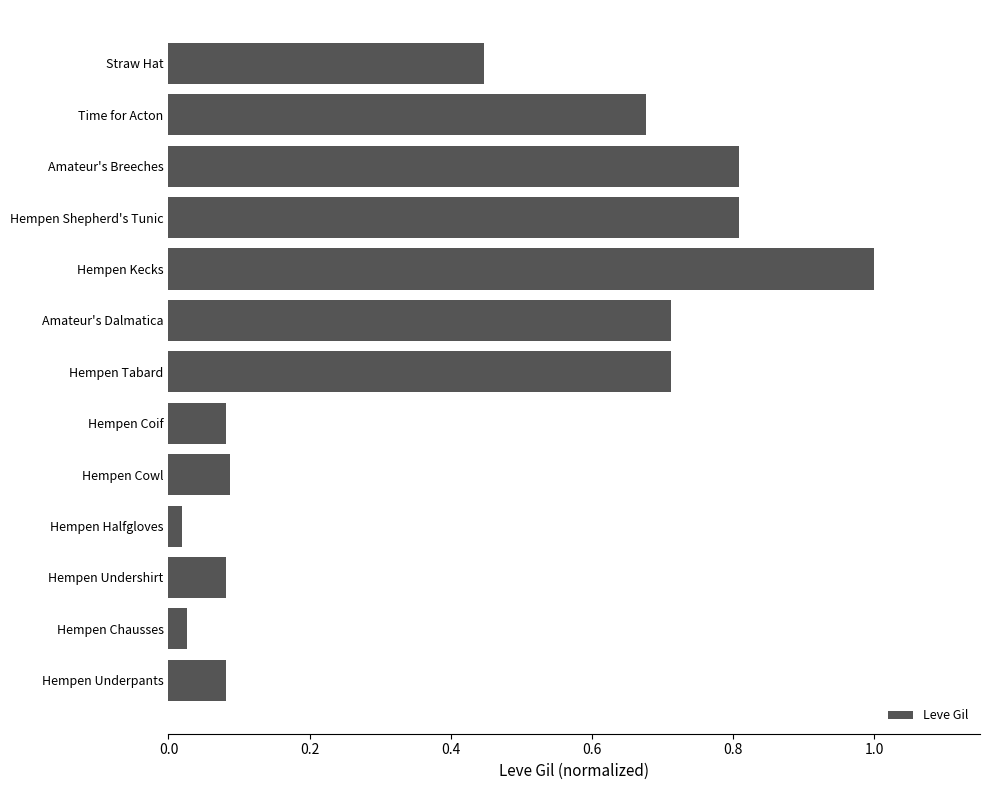

What is the change in value from Hempen Chausses to Amateur's Breeches?

+0.8